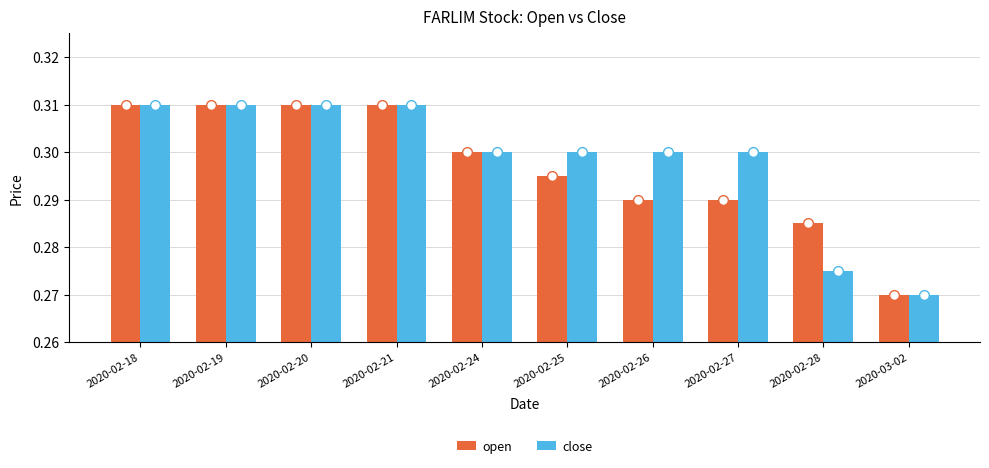

What is the sum of all open values?

3.0